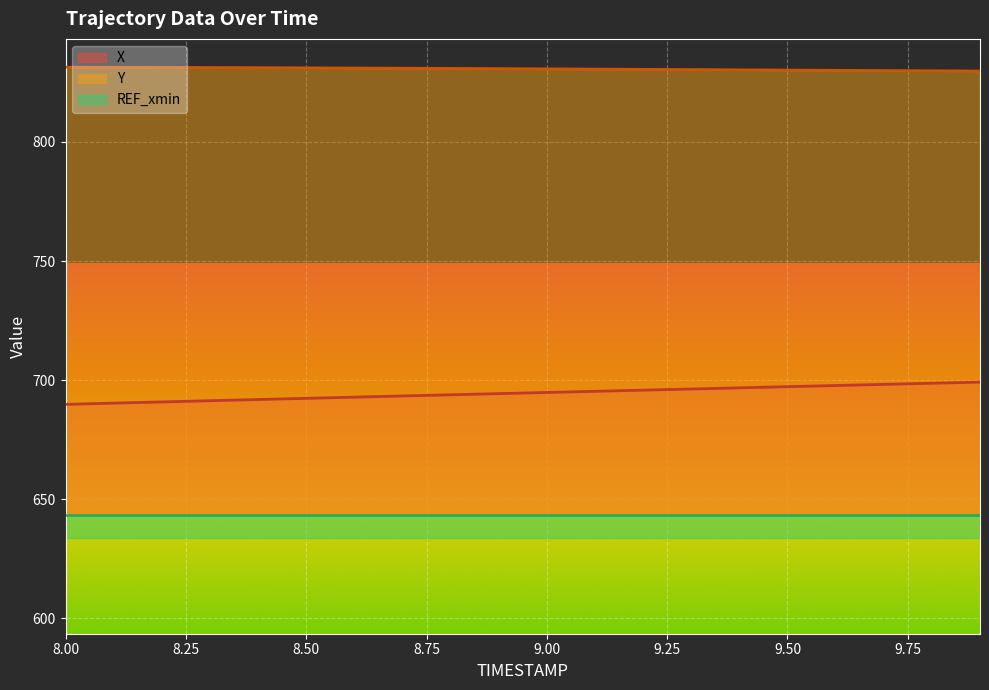

True or false: Y and X intersect in this chart.

False